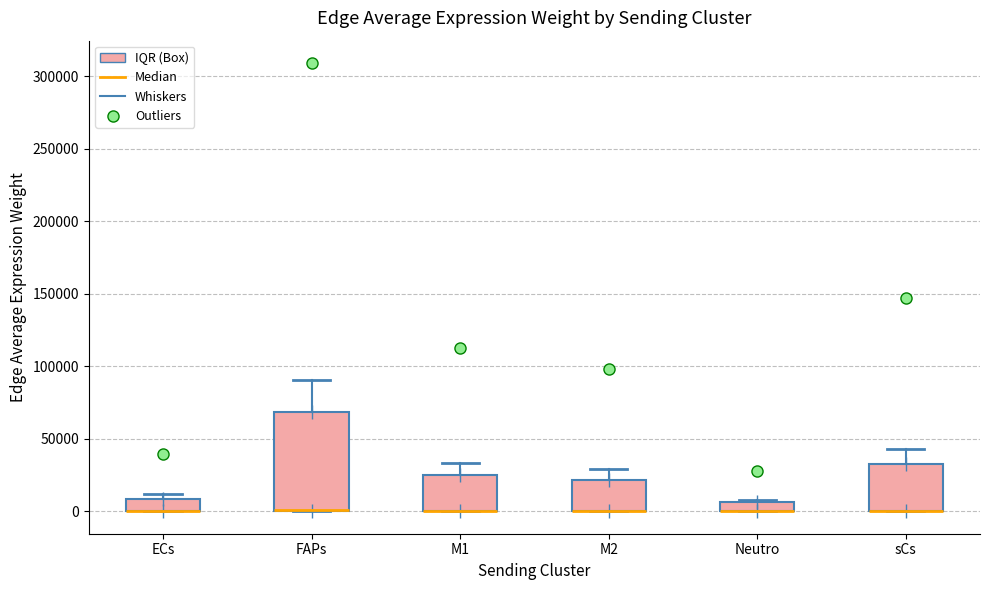

Where is the upper edge of the box for Neutro on the y-axis? The values are not printed on the chart, so give them approximately, as read against the axis.

5000